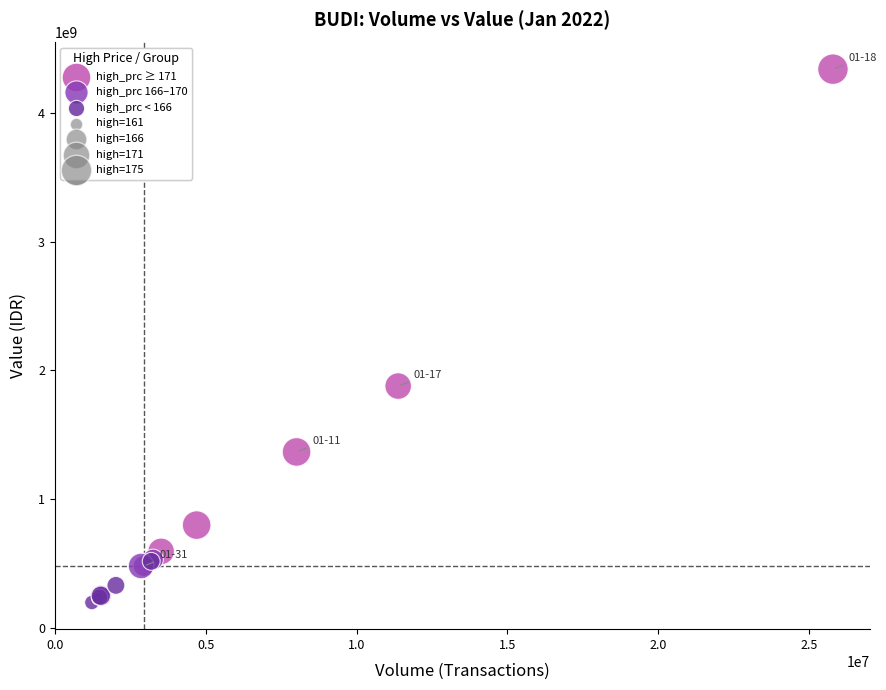

Which series has the largest Y range (max minus min)?

high_prc ≥ 171